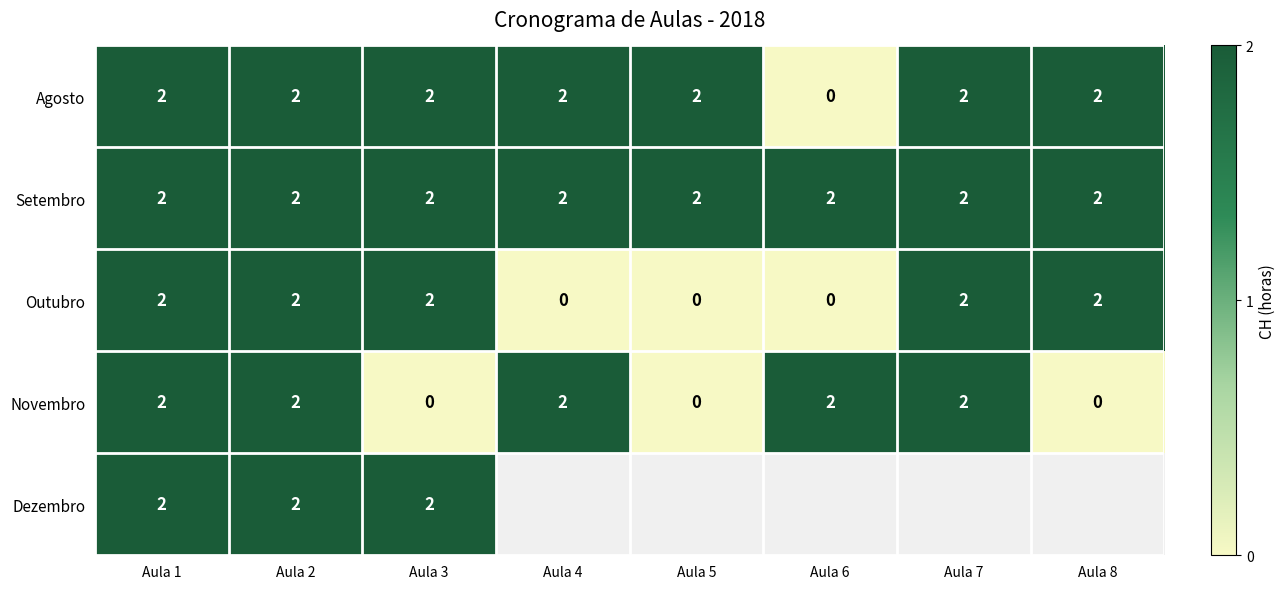

Which category has the lowest value across all series?

Aula 6